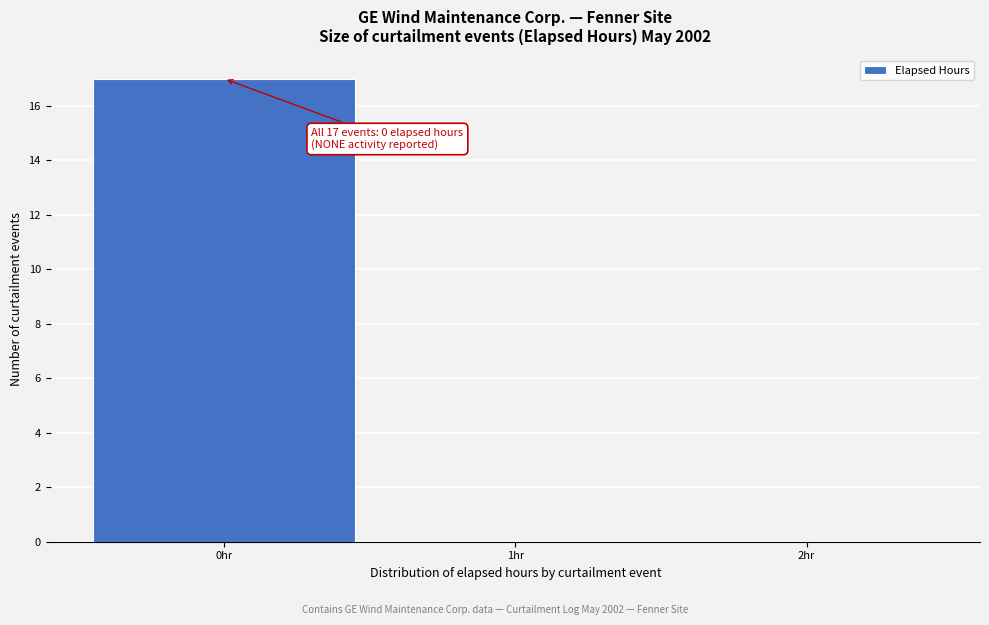

Over which range of the x-axis is the bar tallest?

-0.5 to 0.5